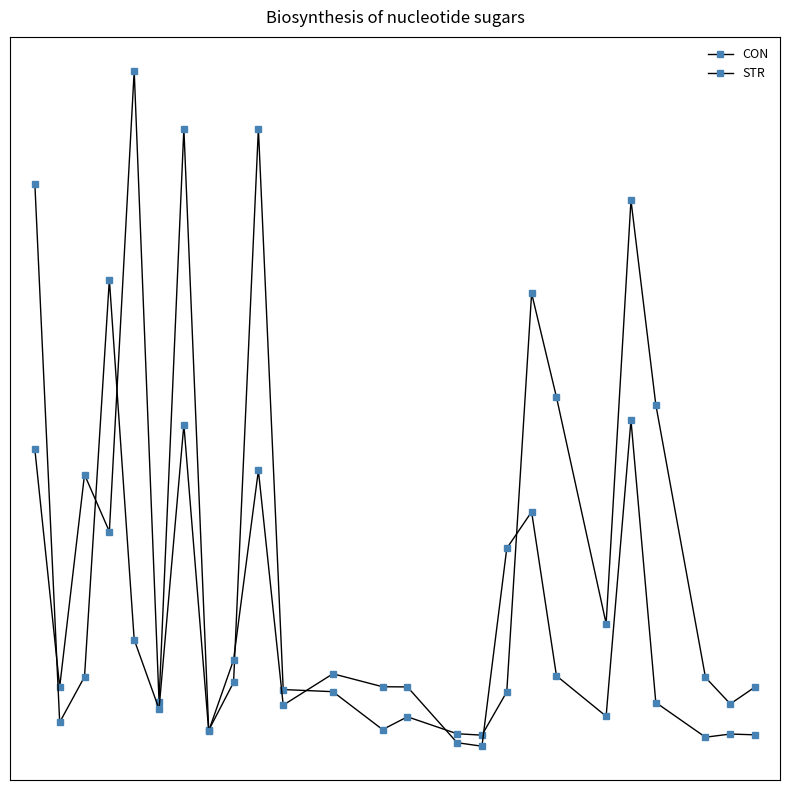

List the series in order of their peak value, lowest first.

STR, CON